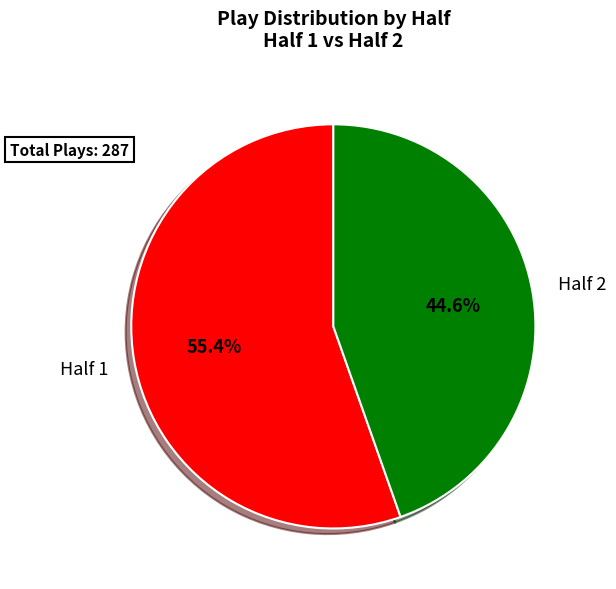

Rank the categories by value from lowest to highest.

Half 2, Half 1